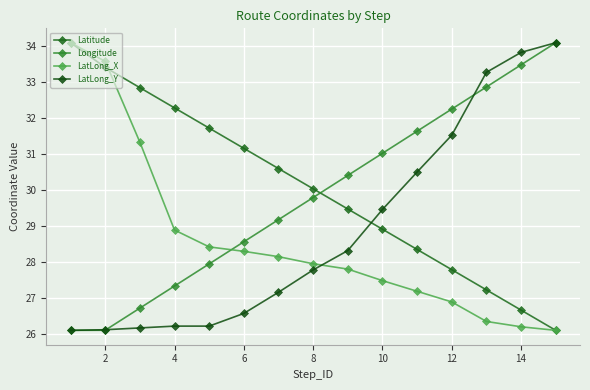

True or false: Latitude and LatLong_X cross at least once.

True